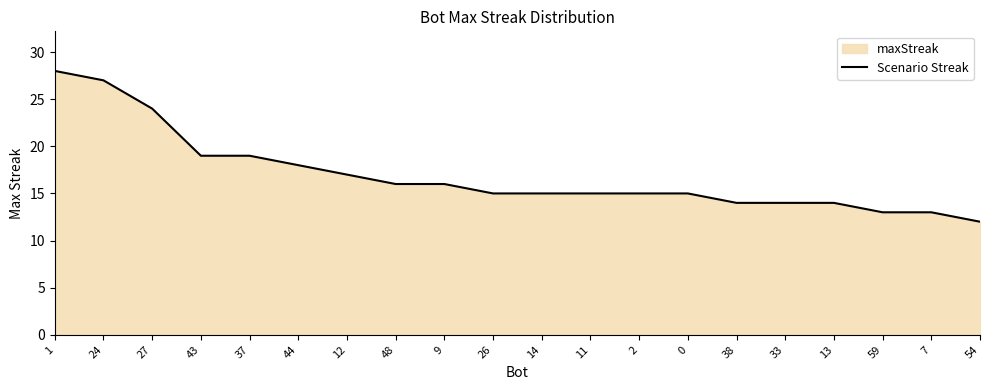

What is the smallest value displayed?

12